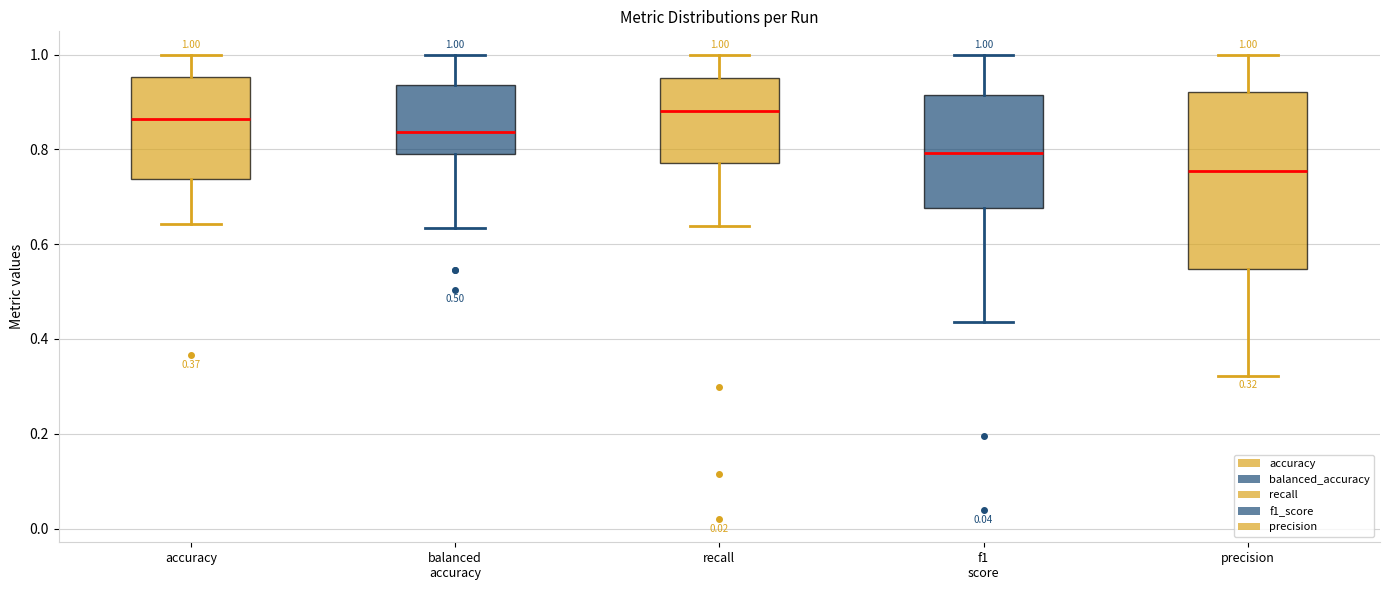

Which box is the tallest, from its lower edge to its upper edge?

precision